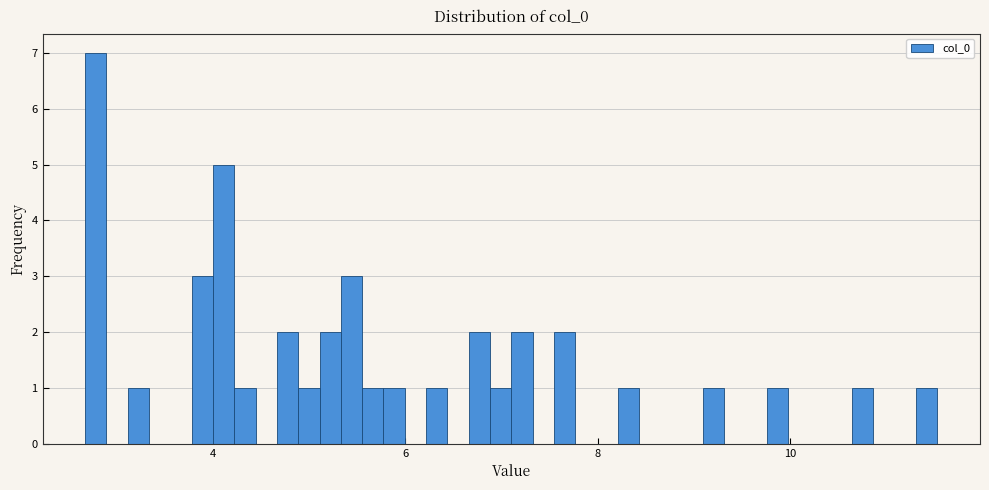

Read against the x-axis, roughly where is the centre of the tallest bar?

2.8